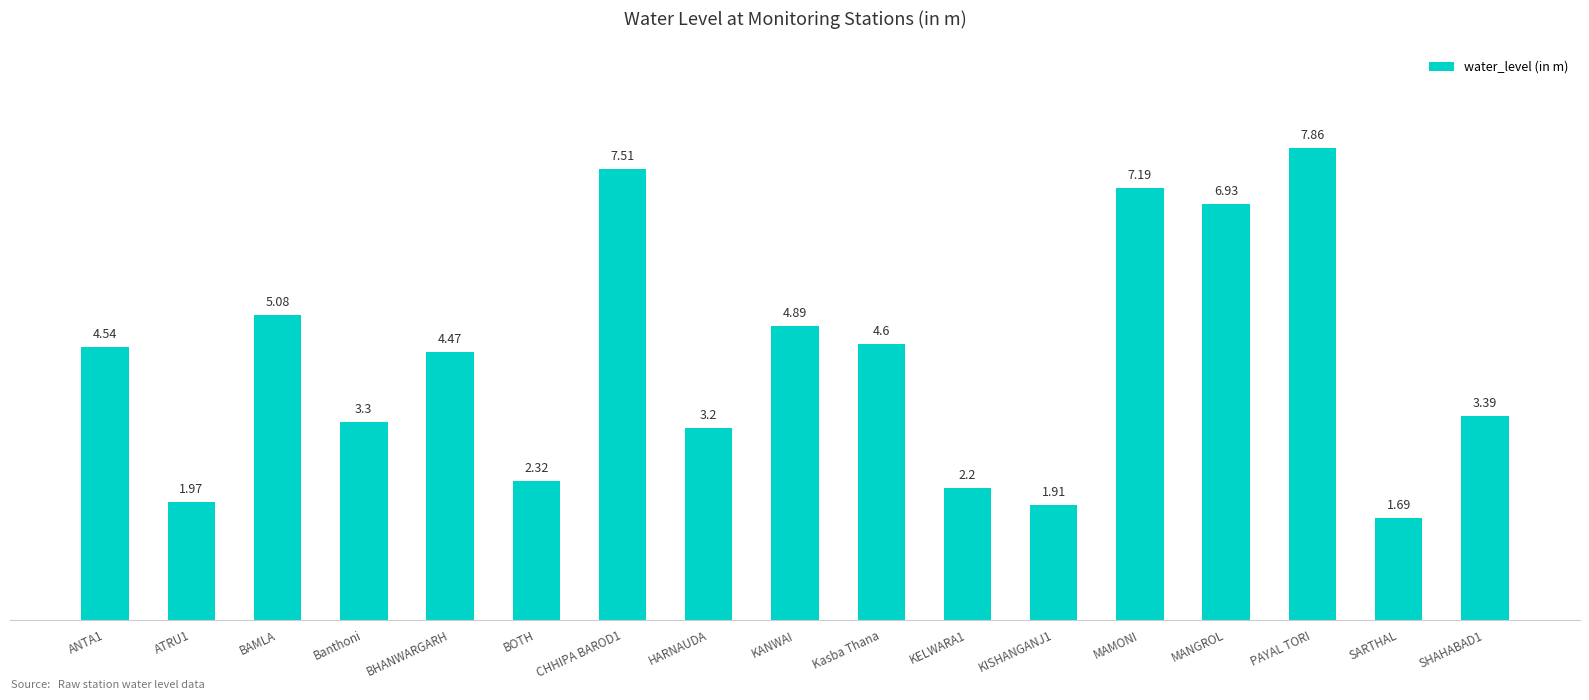

What is the ratio of the value at SHAHABAD1 to the value at CHHIPA BAROD1?

0.5